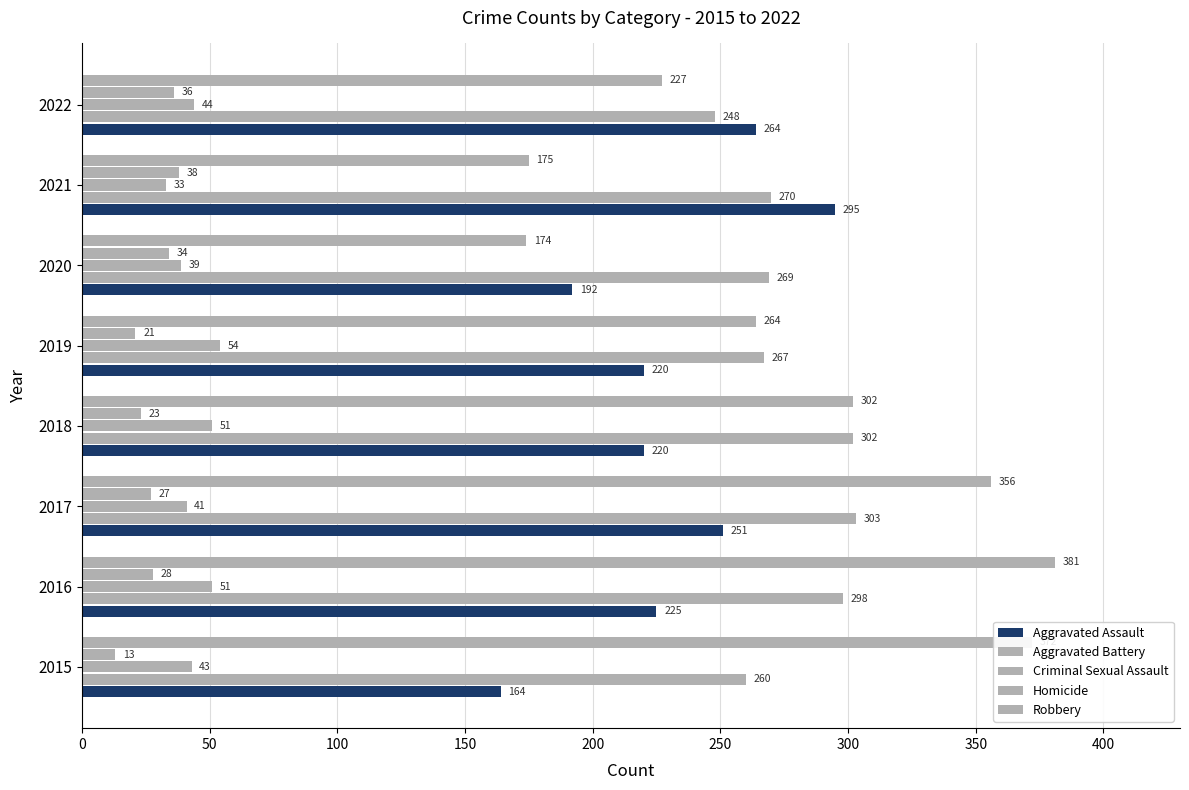

How many data points in Criminal Sexual Assault are less than 44?

4